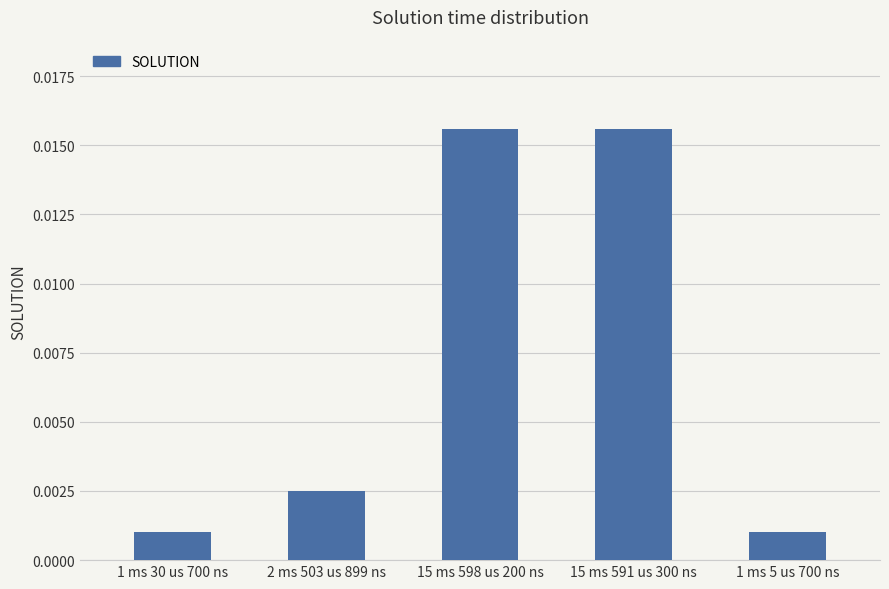

What position from the right is 15 ms 591 us 300 ns?

2